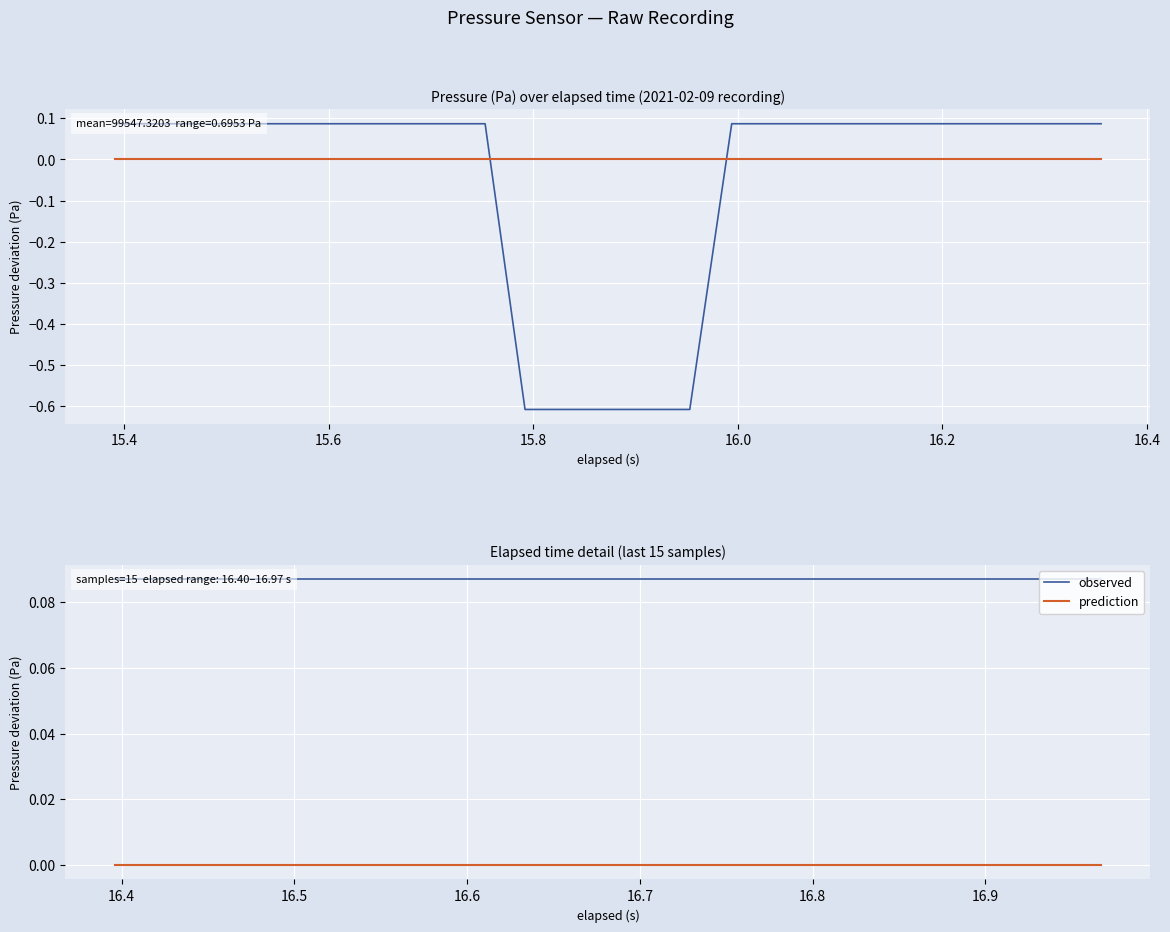

Does the chart display data point markers on the line(s)?

No